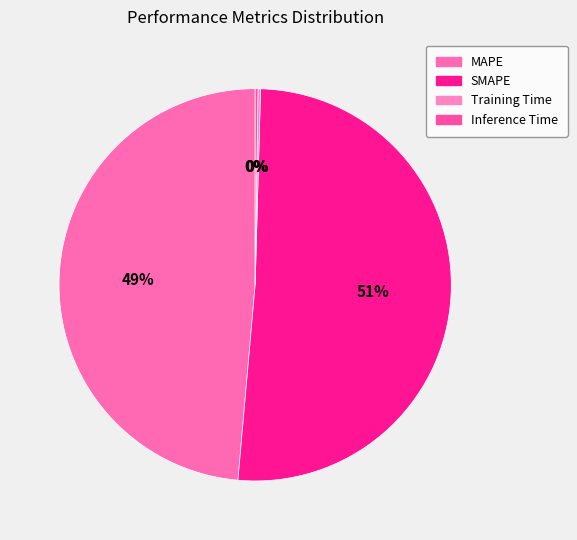

Which category has the smallest portion of the pie?

Training Time